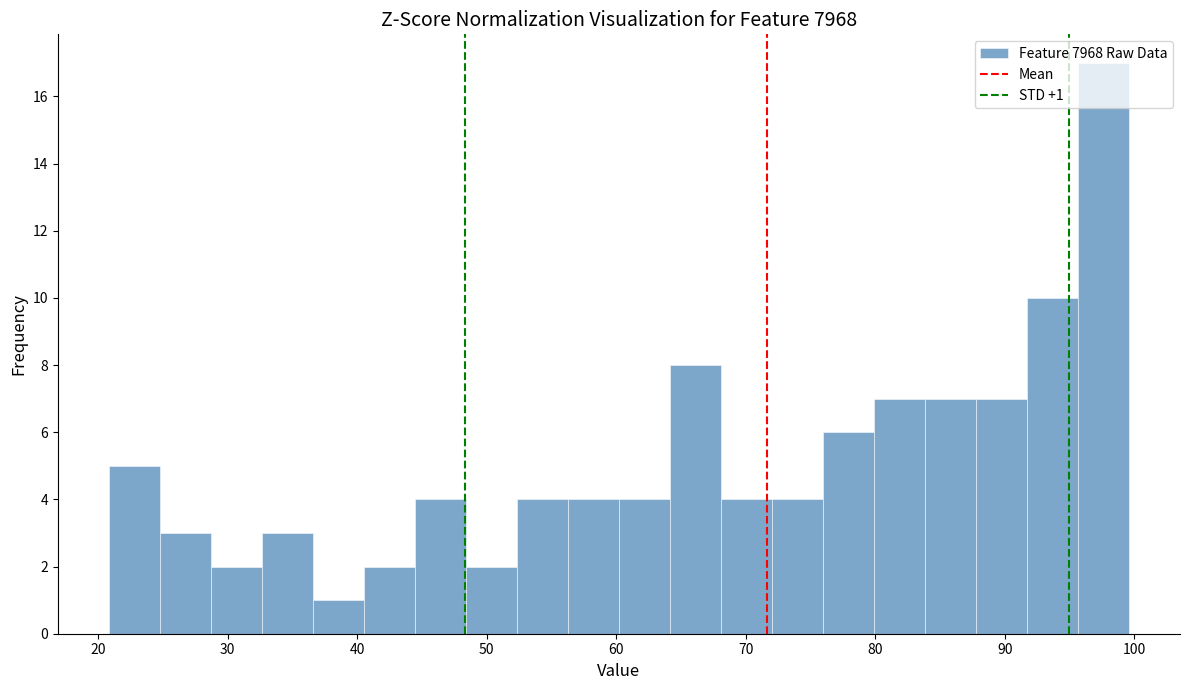

Around what value on the x-axis is the tallest bar? Give the approximate position of its centre, as read against the axis.

98